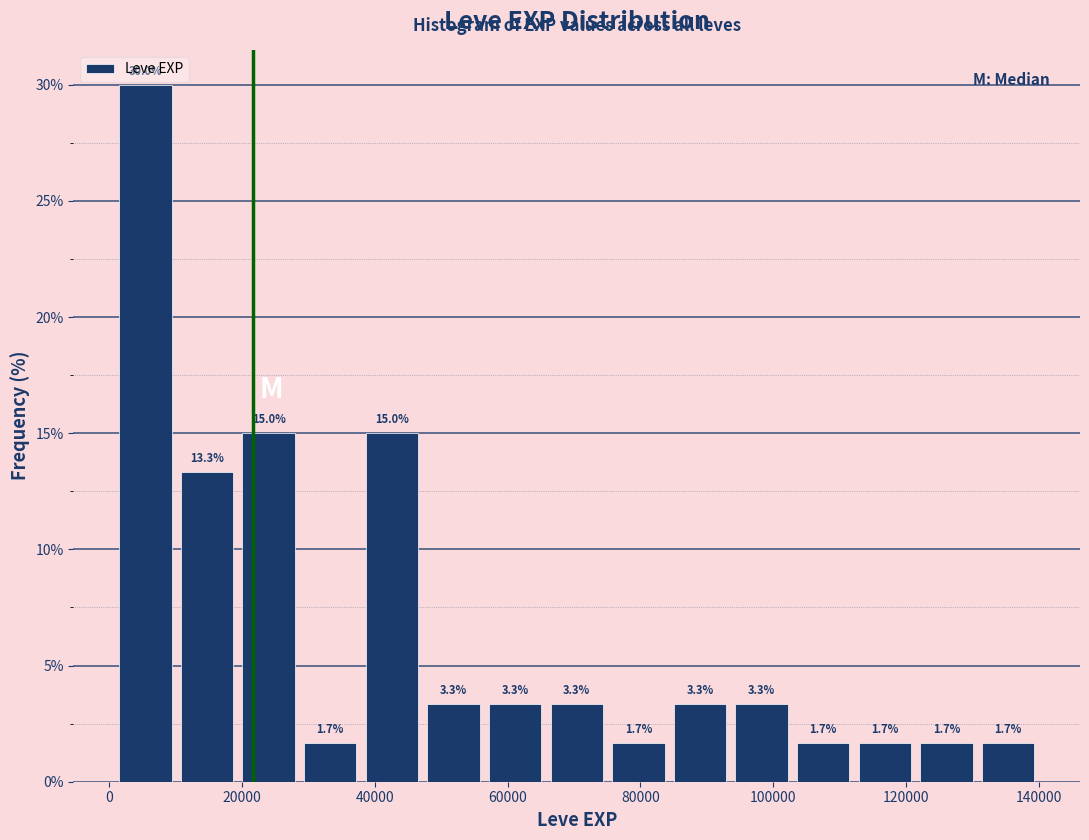

Which range on the x-axis has the tallest bar?

0 to 10000